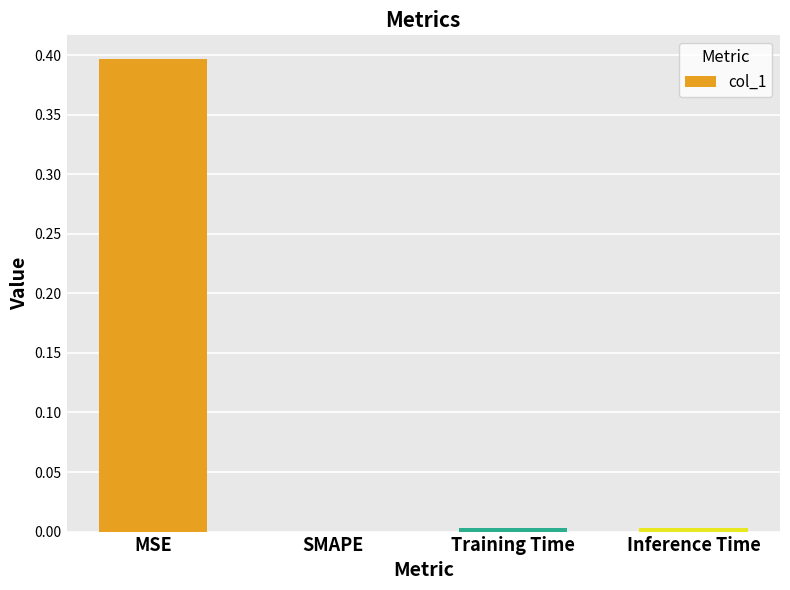

Read the value at MSE.

0.4